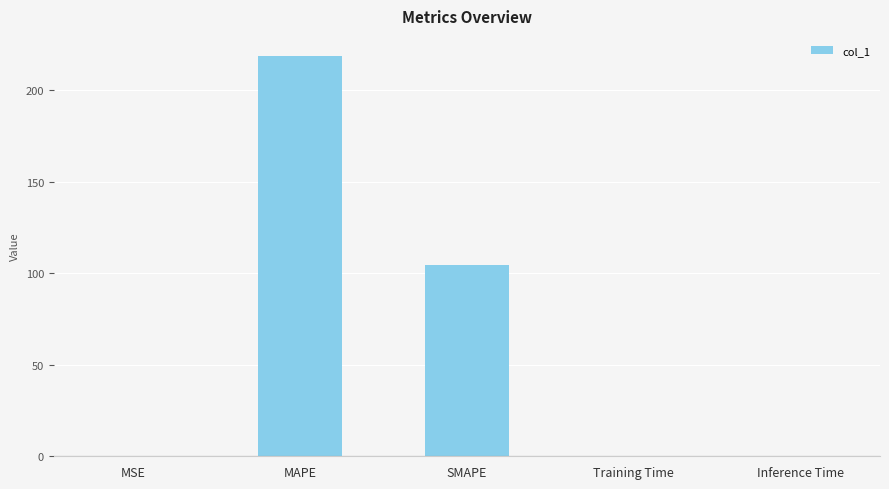

What is the sum of all values?

324.0